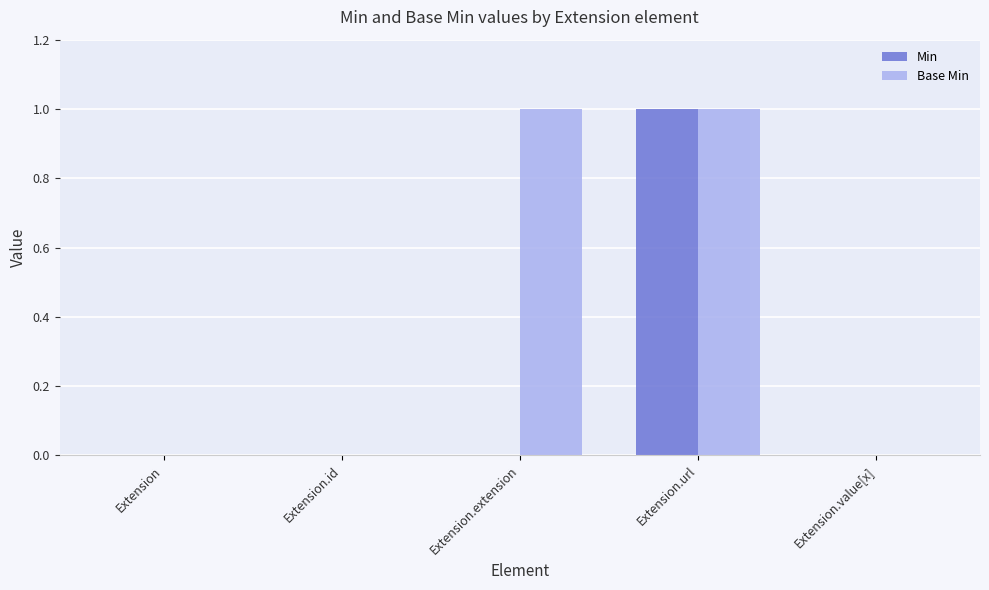

Which series has the largest total across all categories?

Base Min